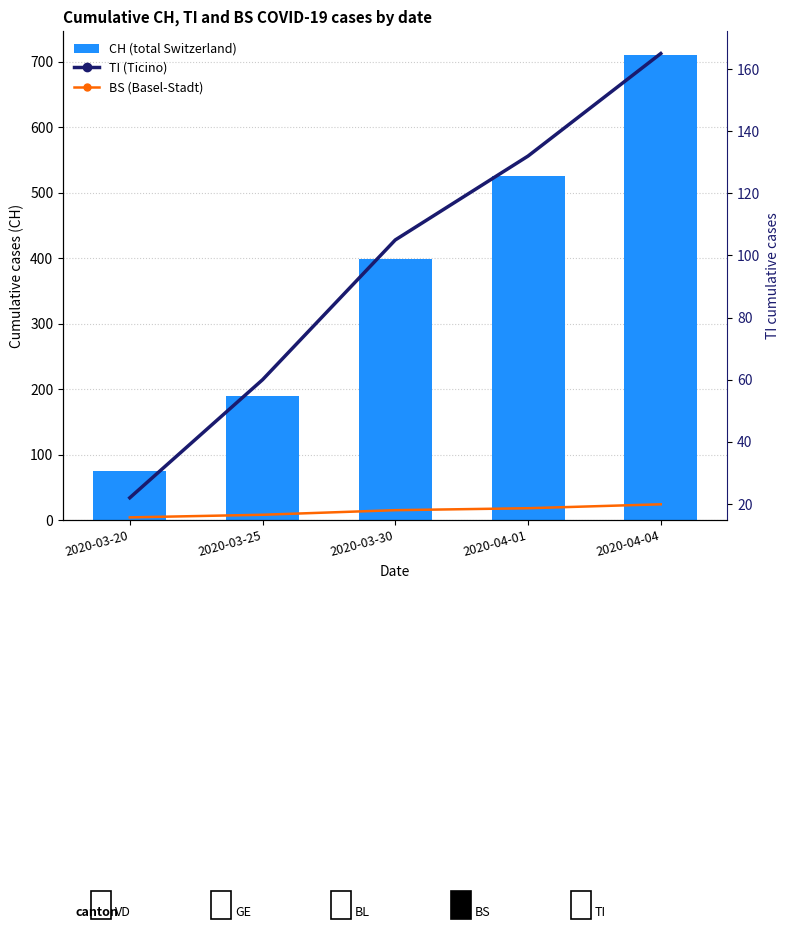

Which category has the lowest value in the BS (Basel-Stadt) series?

2020-03-20